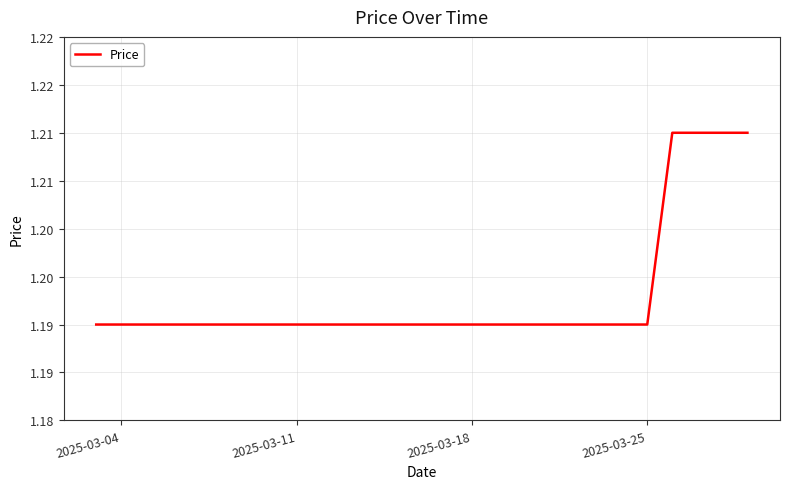

Does the chart have visible grid lines?

Yes